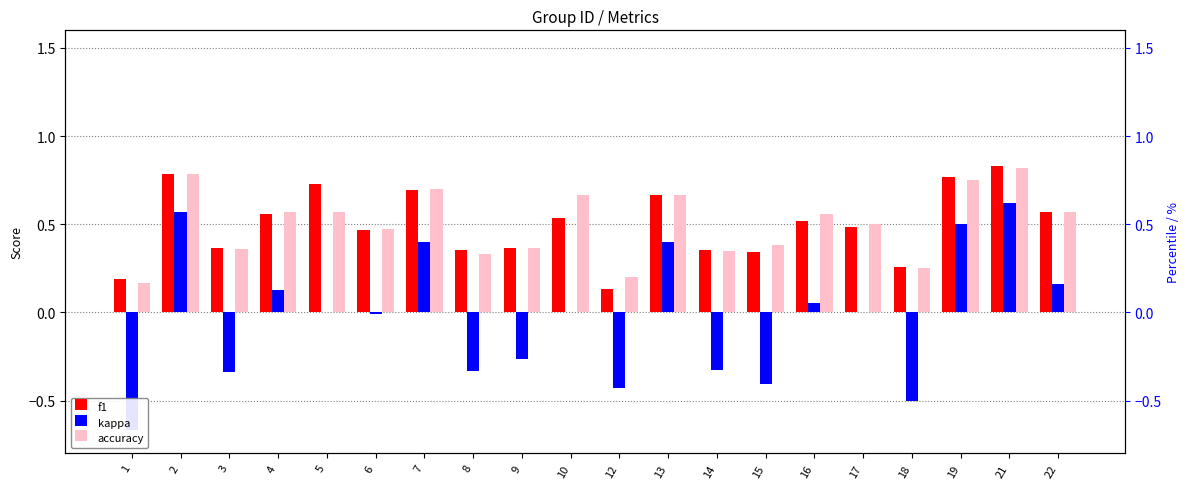

What is the difference between the maximum and minimum values in the kappa series?

1.3